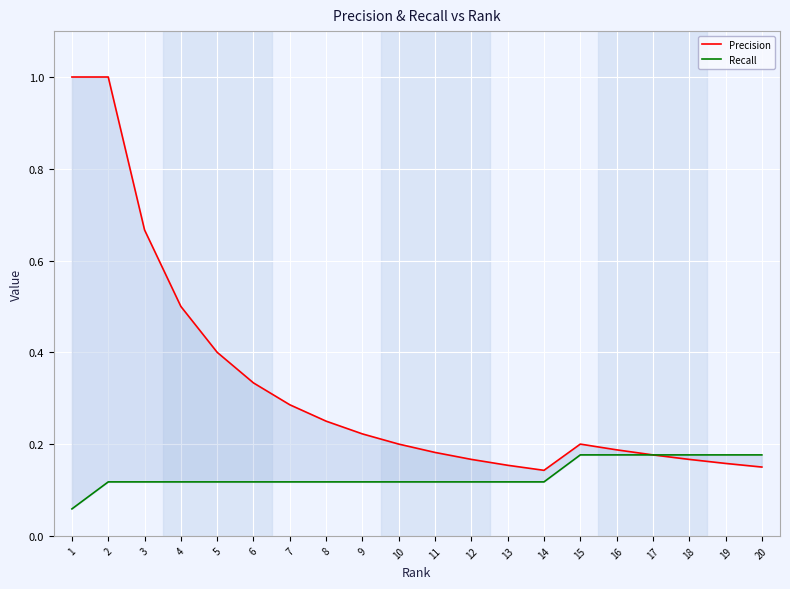

Count the number of categories in the chart.

20